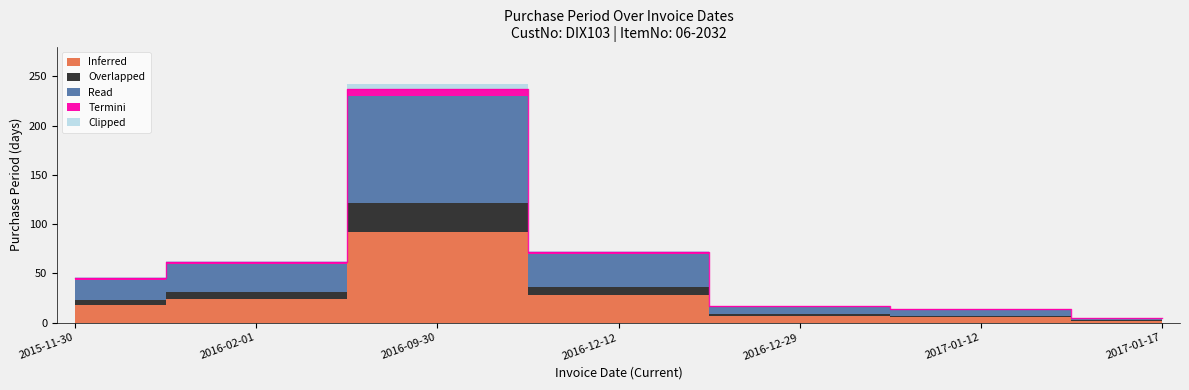

What is the difference between the maximum and minimum values?

232.3